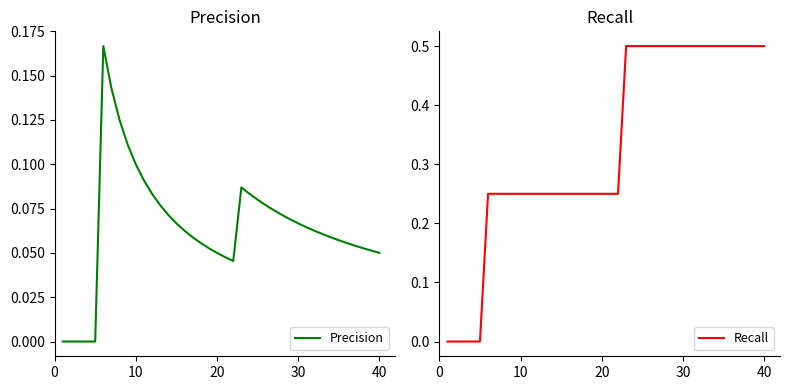

What is the highest value of the Recall series?

0.5